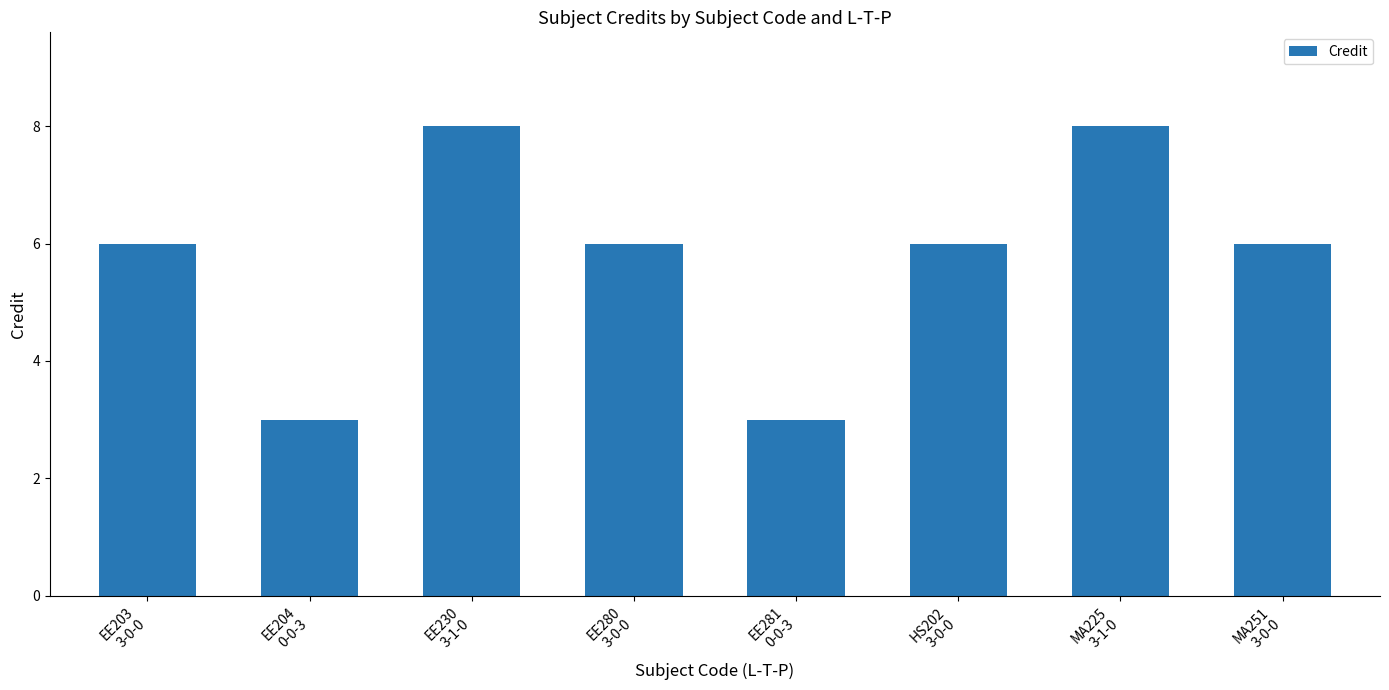

Are the bars grouped side by side (vs. stacked)?

No